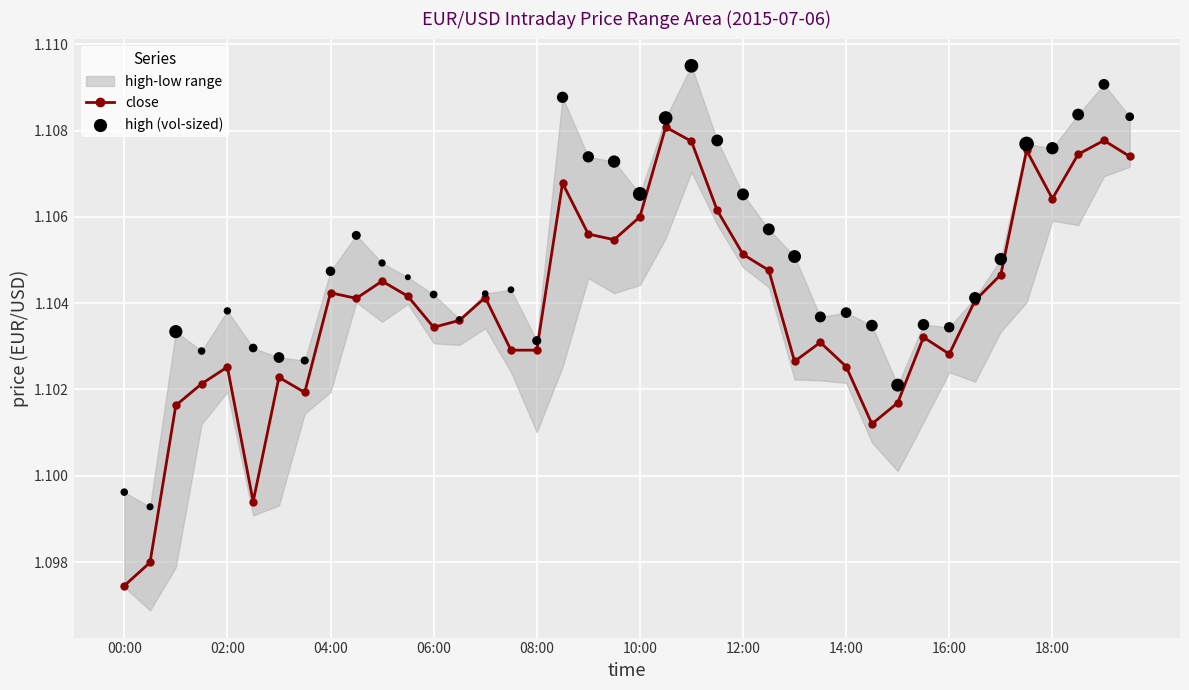

Which series has the widest spread of Y values?

close